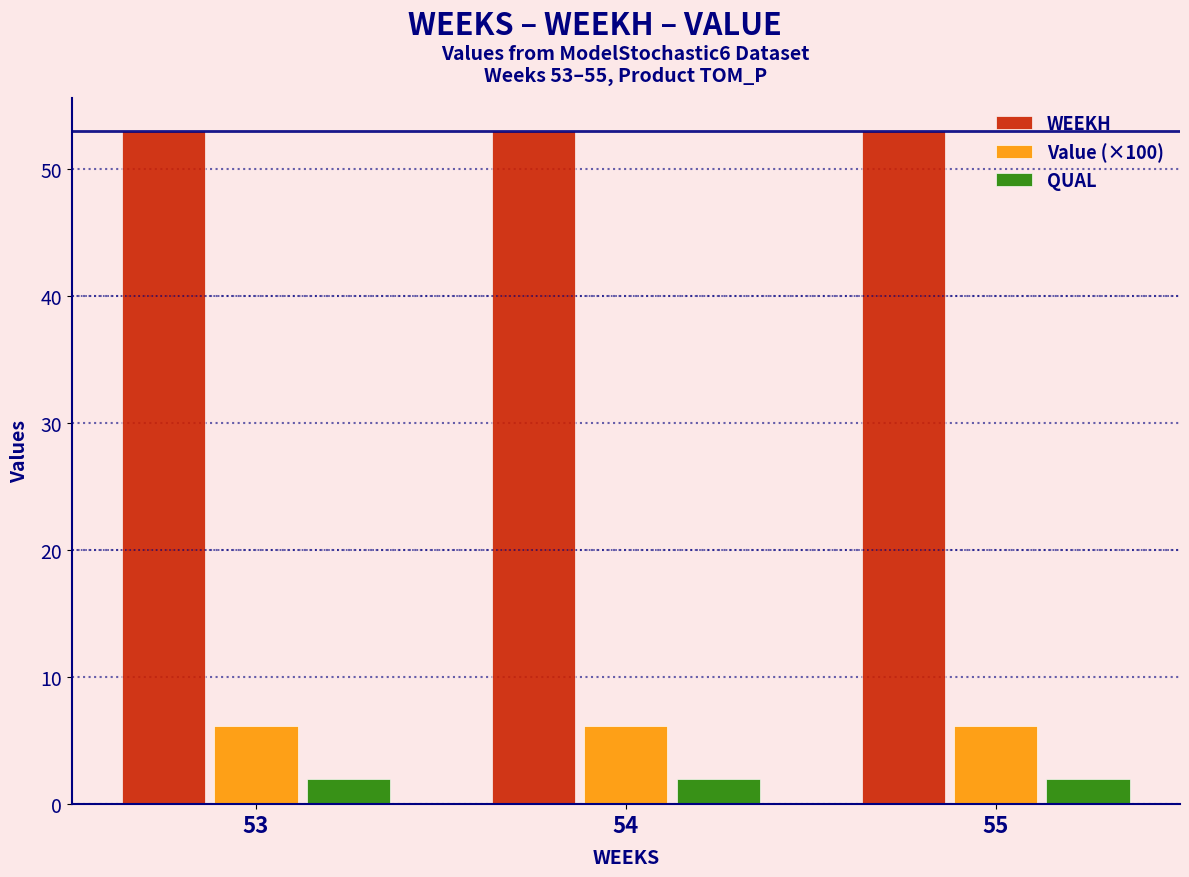

How many bars are there in each group?

3